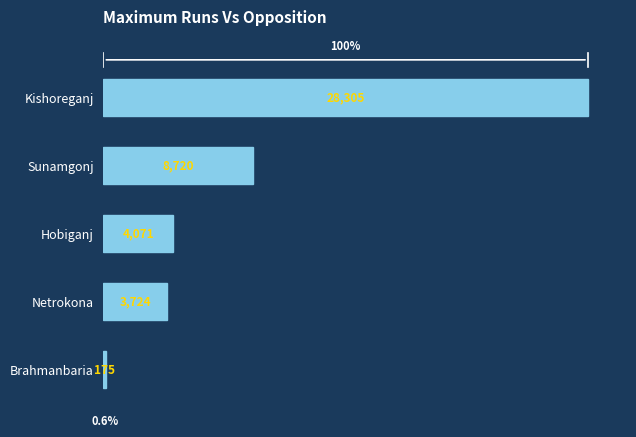

What is the average value?

8999.0